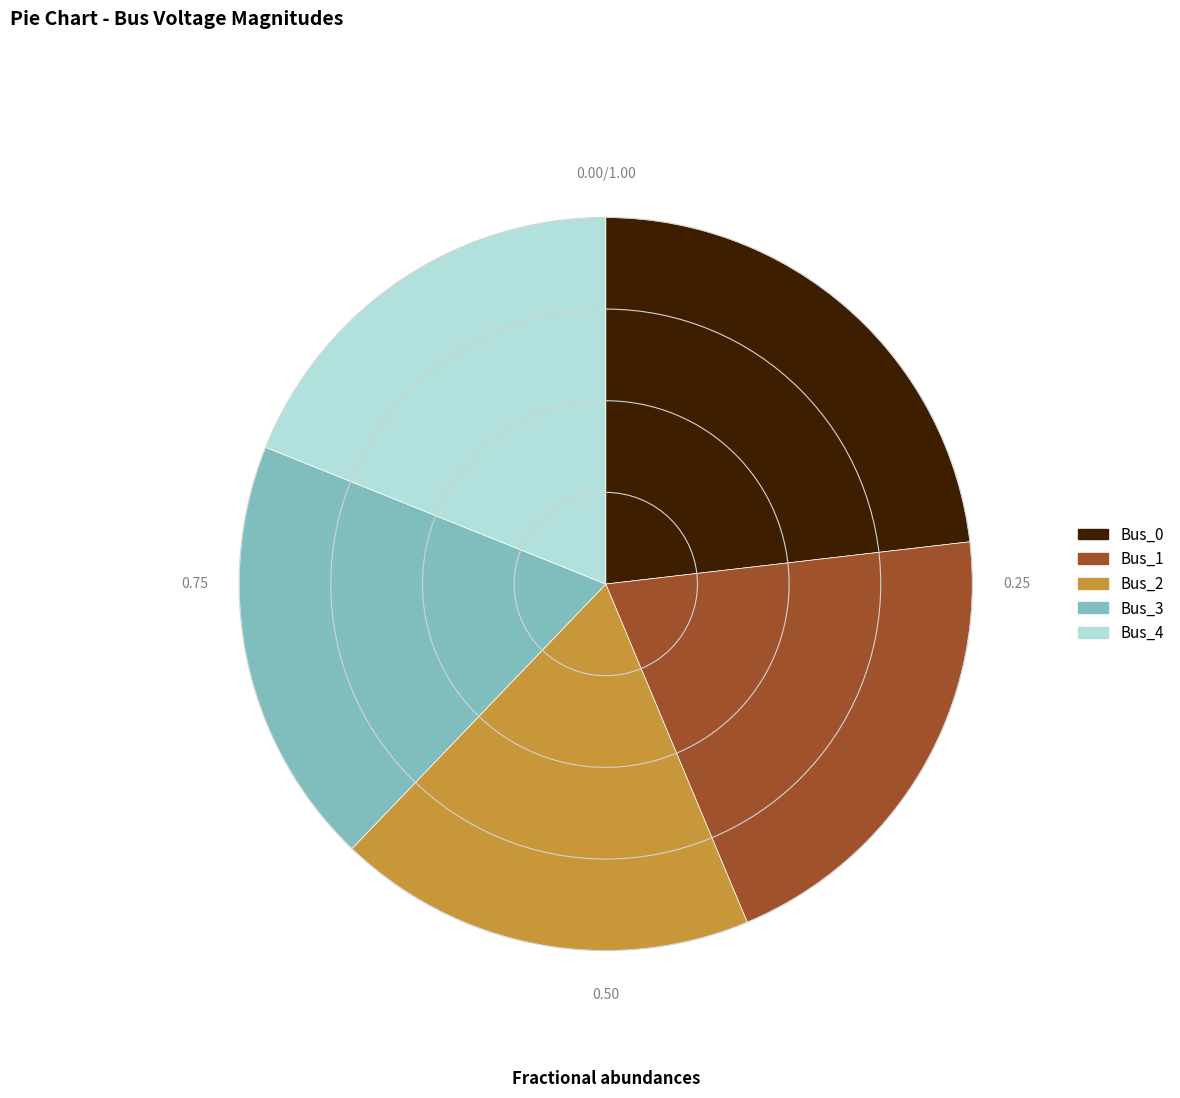

What is the largest slice in the pie chart?

Bus_0